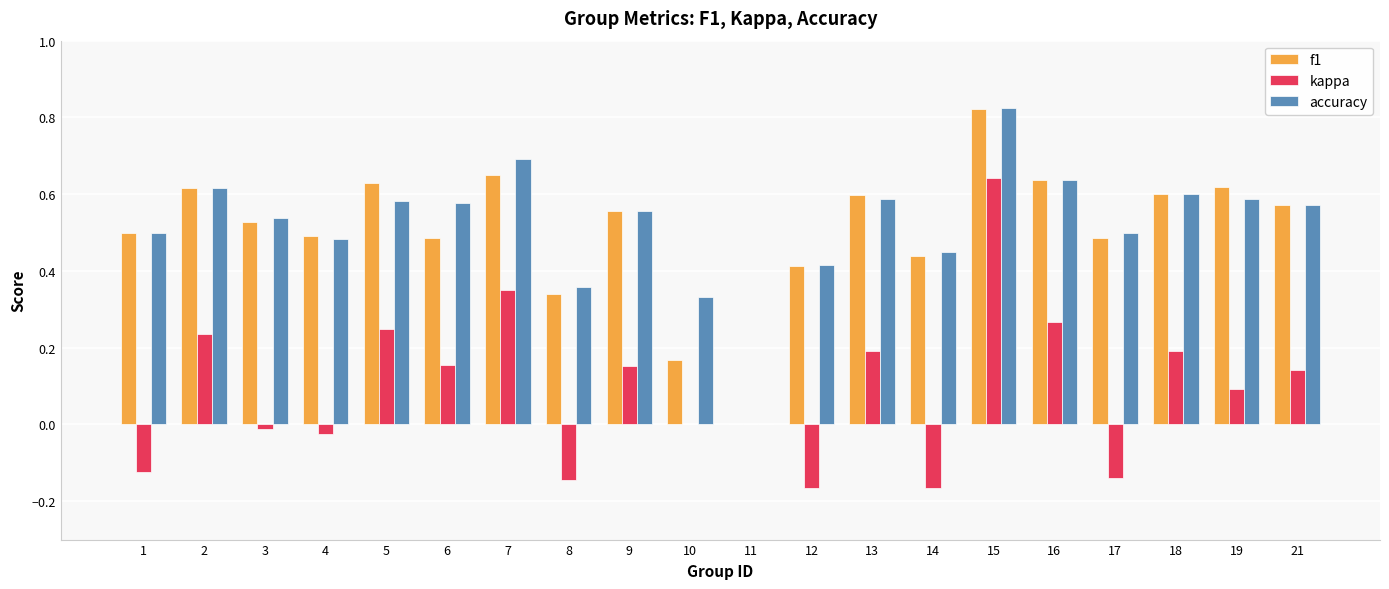

At which label does accuracy reach its peak?

15